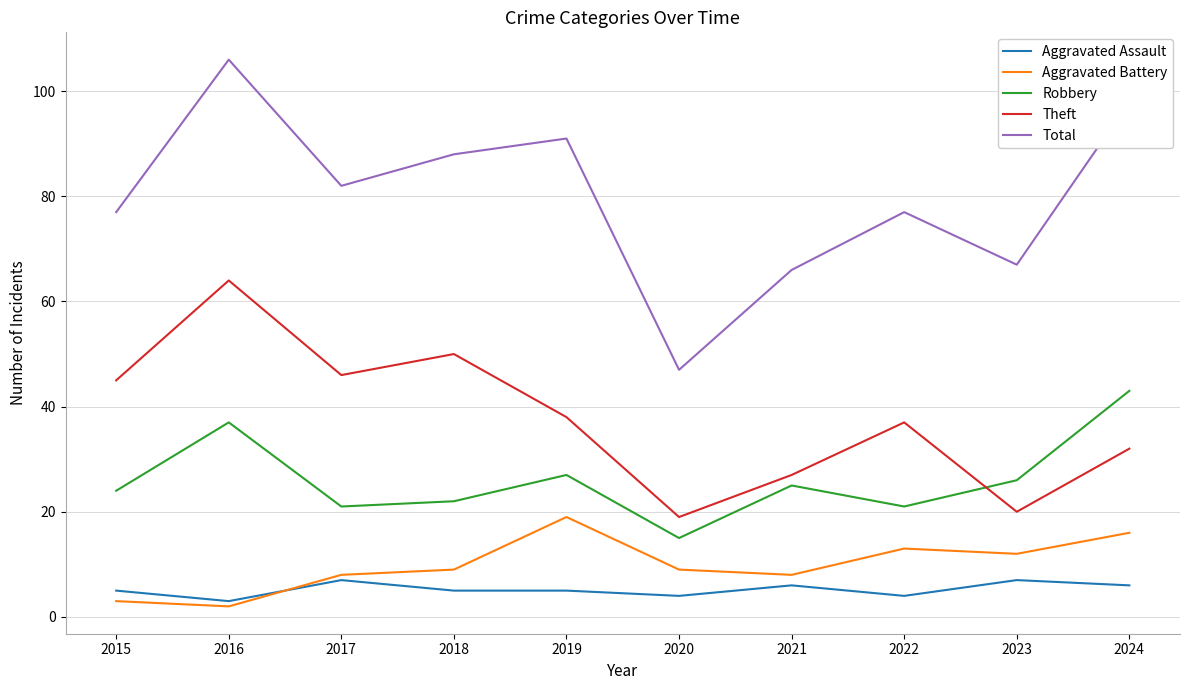

The Robbery series shows 25 at 2021. True or false?

True